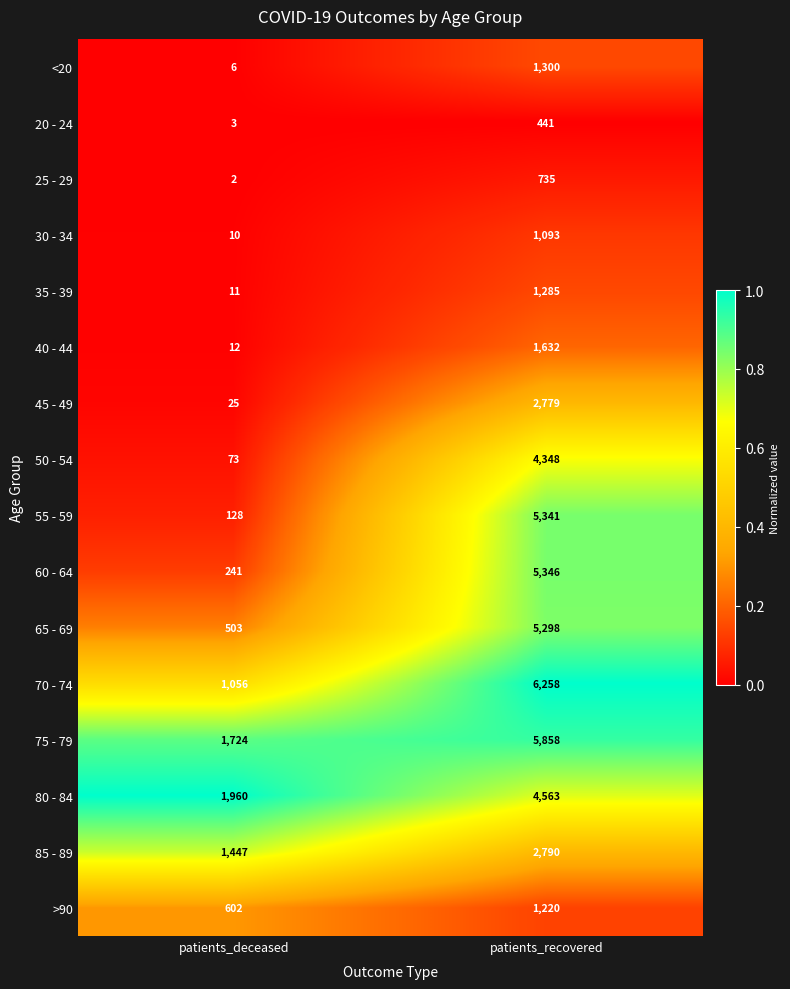

What is the greatest value displayed?

6258